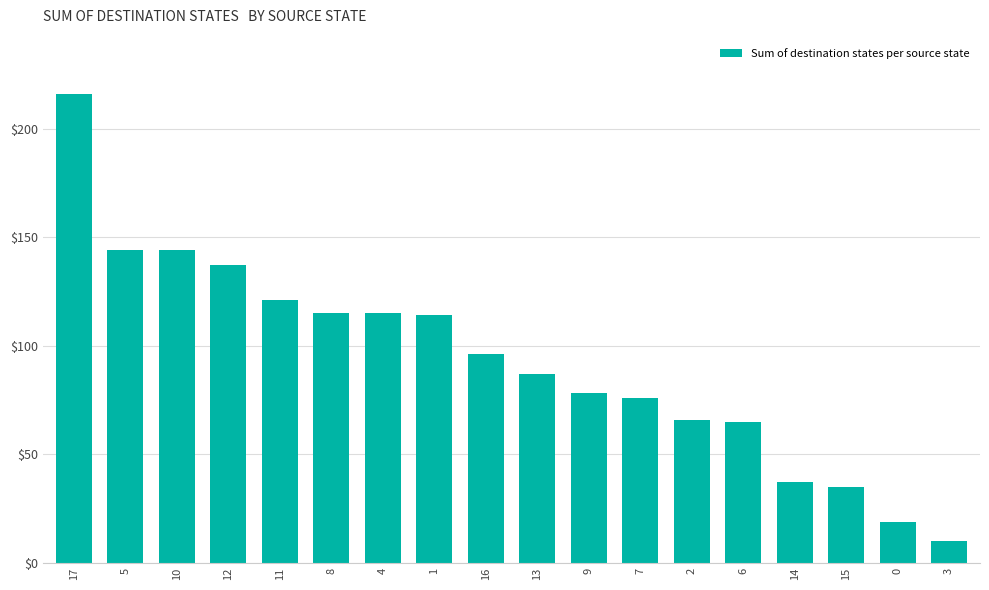

Count the number of data series in this chart.

1